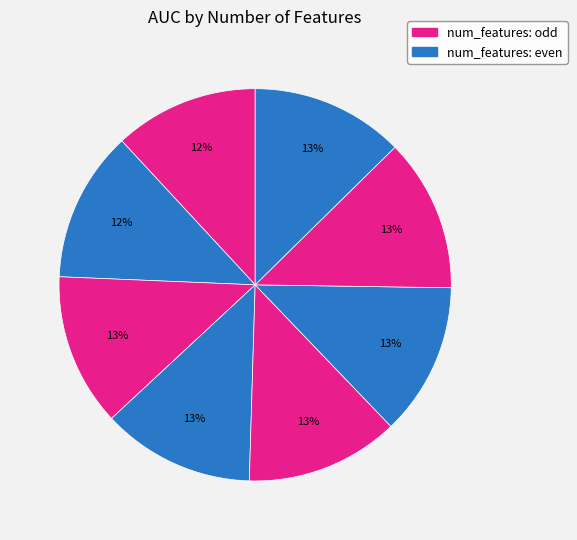

How many slices are in this pie chart?

8